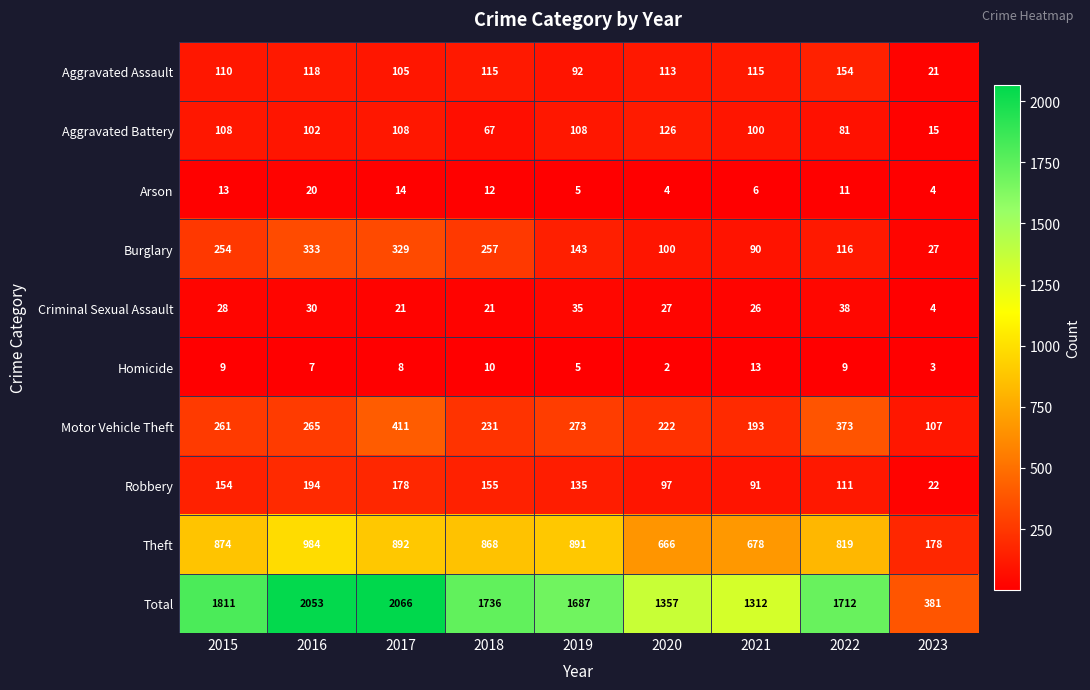

What is the maximum value shown in the chart?

2066